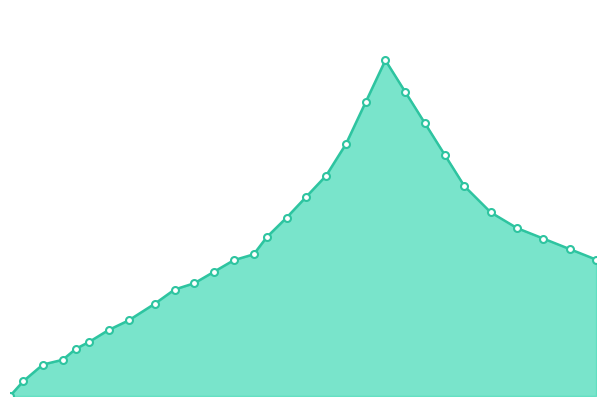

Reading right to left, extract all data points from this chart.

260	280	300	320	350	400	460	520	580	640	560	480	420	380	340	303	270	259	237	215	203	176	144	126	103	90	69	60	28	0